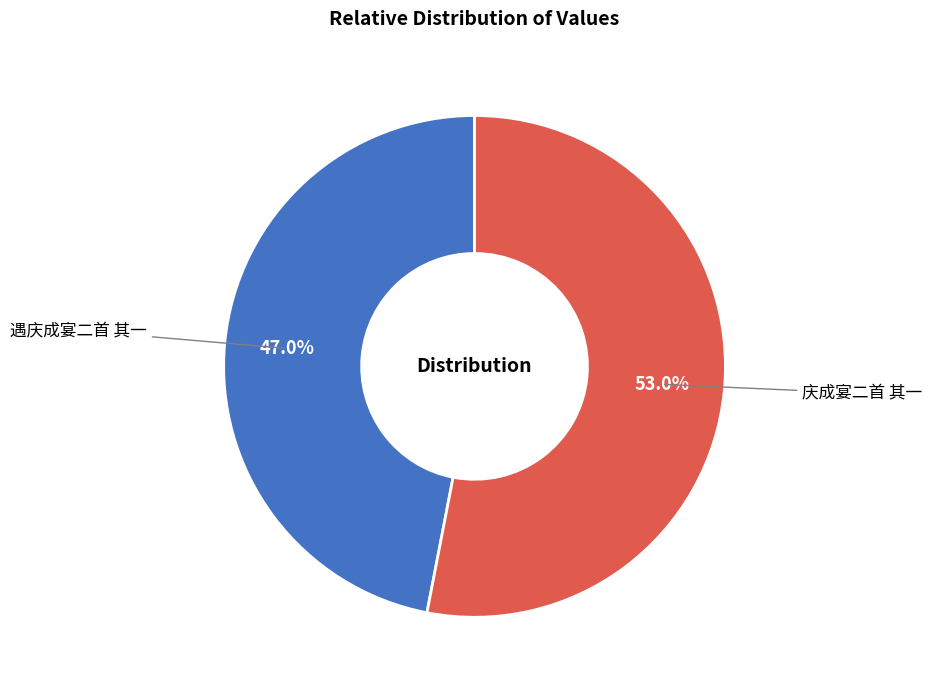

What percentage do 庆成宴二首 其一 and 遇庆成宴二首 其一 together represent?

100.0%